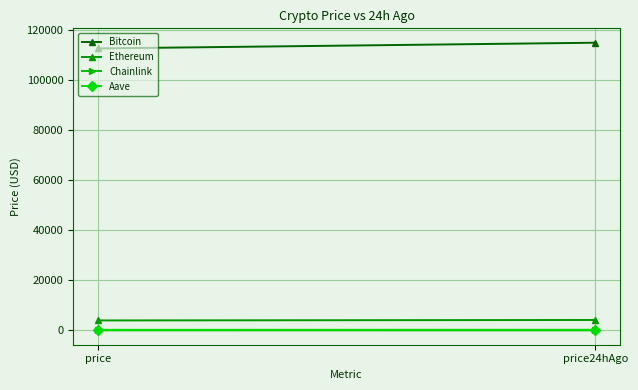

What is the value of the Chainlink point at the 2nd from the left?

18.3